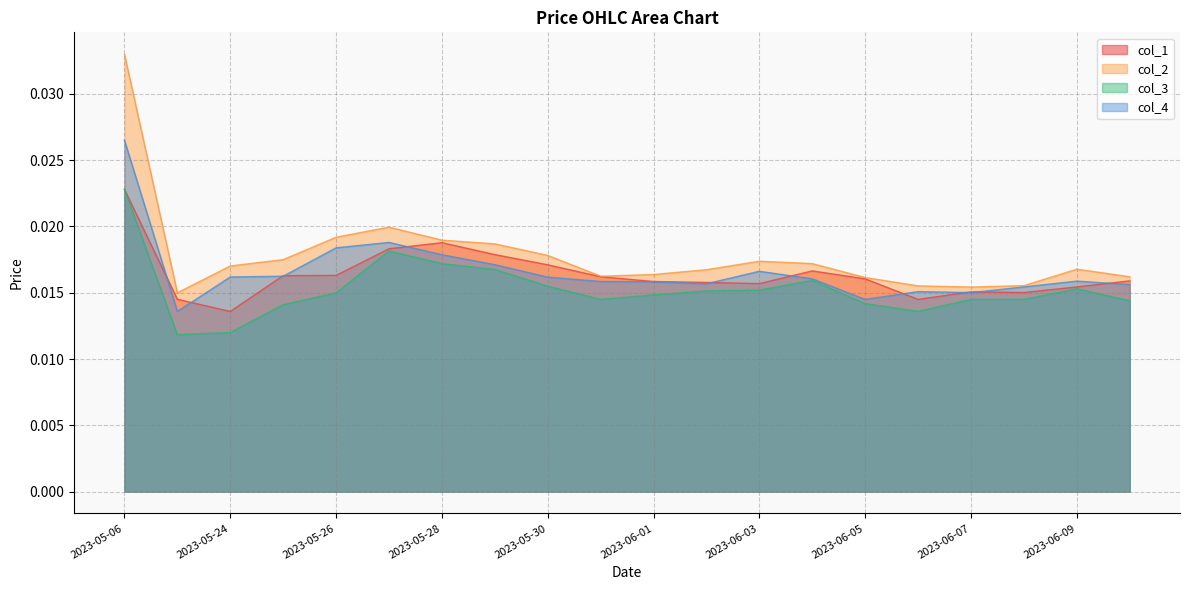

Which series changed the most between 2023-05-23 and 2023-05-26?

col_4